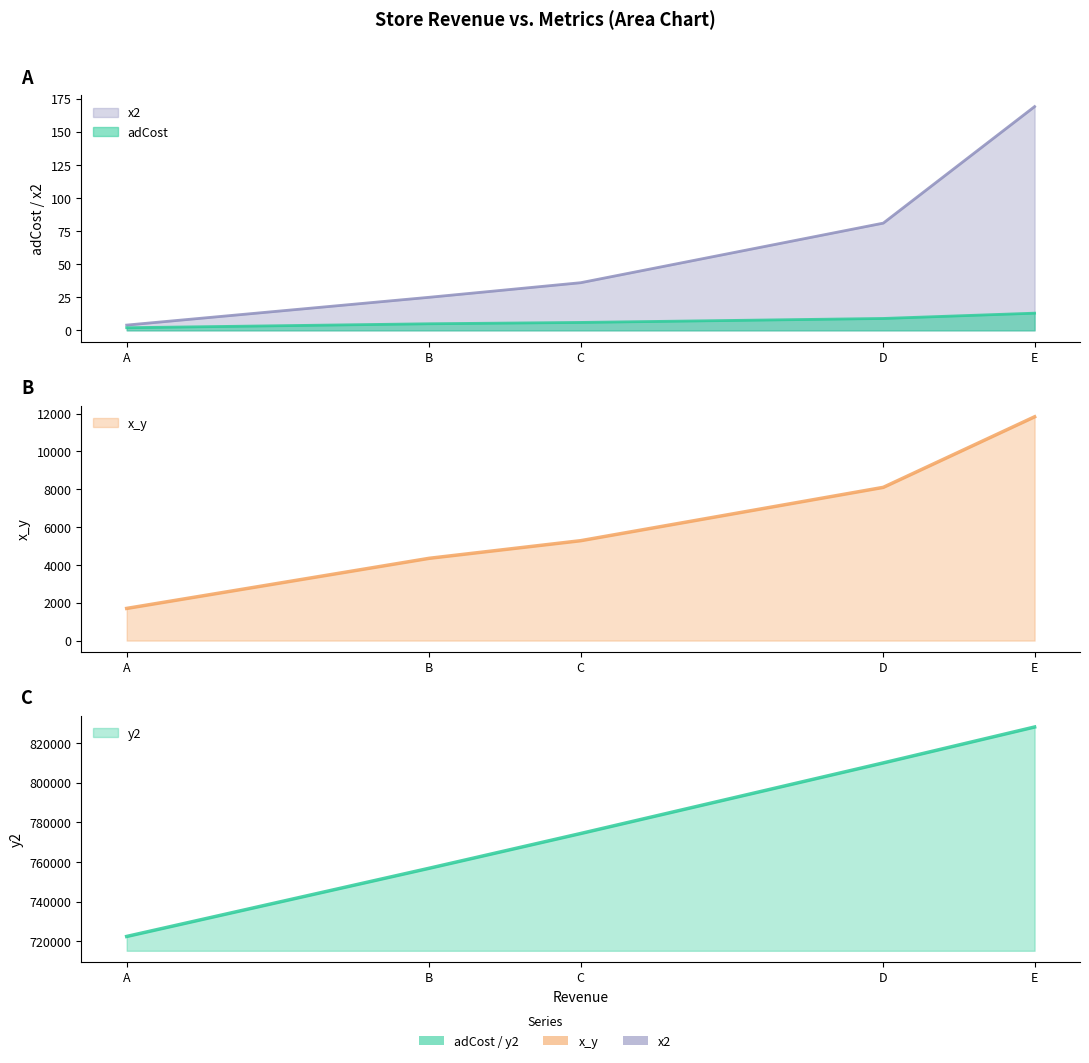

Rank the series by their maximum value, from highest to lowest.

y2, x_y, x2, adCost